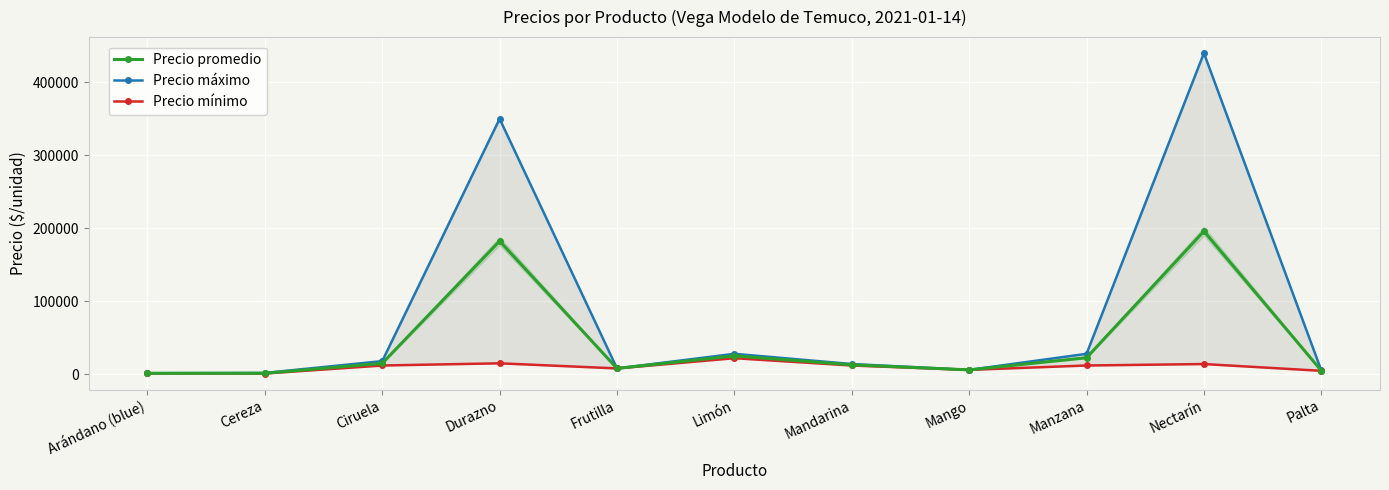

What is the label of the 11th point from the right?

Arándano (blue)